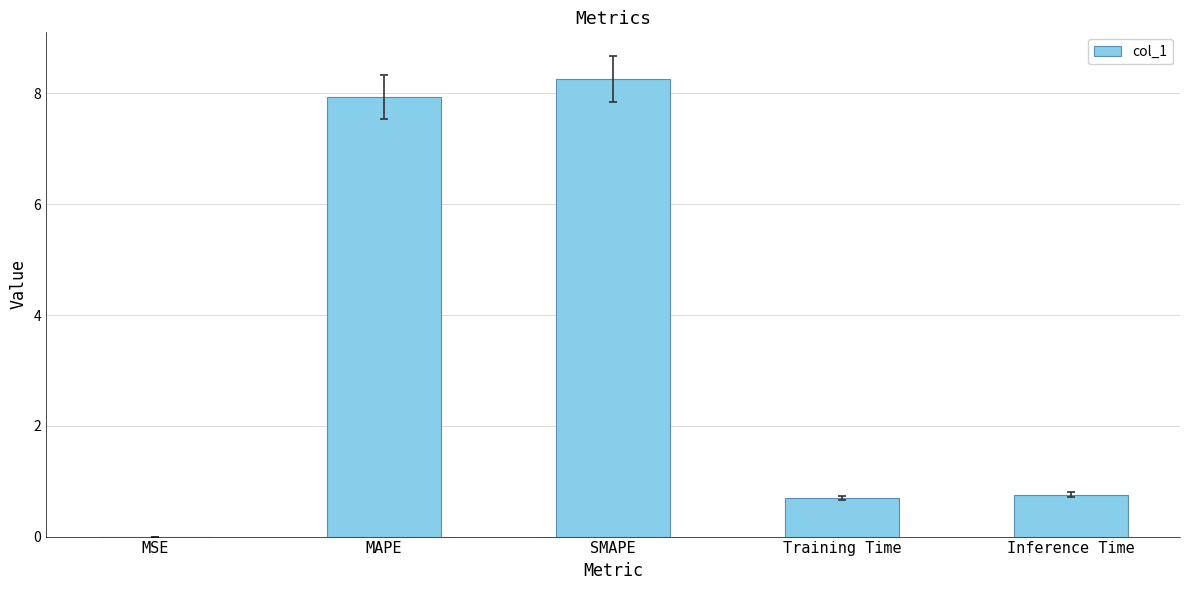

Which label corresponds to the largest value in the chart?

SMAPE